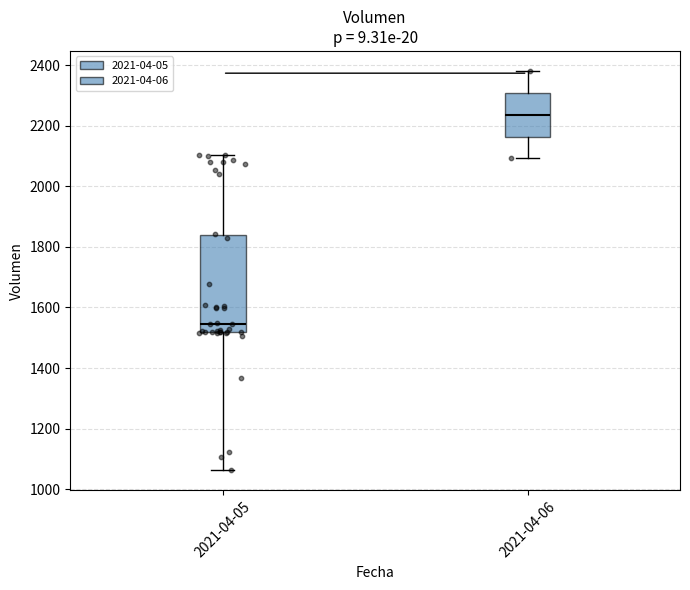

Where does the upper whisker of the box for 2021-04-05 end on the y-axis? The values are not printed on the chart, so give them approximately, as read against the axis.

2100